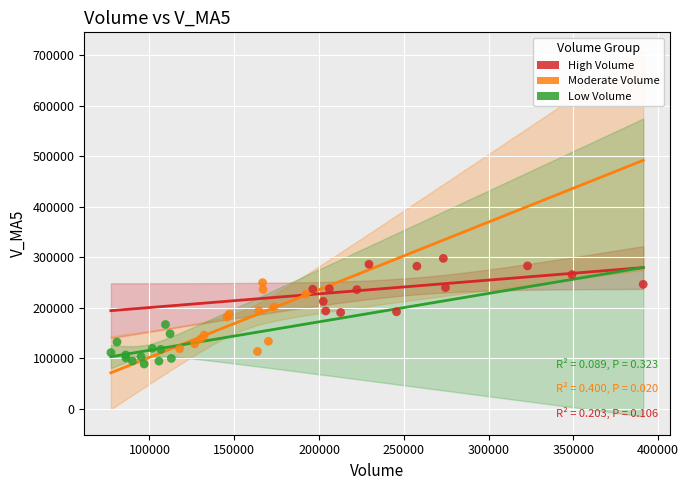

What are all the series names shown in the legend?

High Volume, Moderate Volume, Low Volume